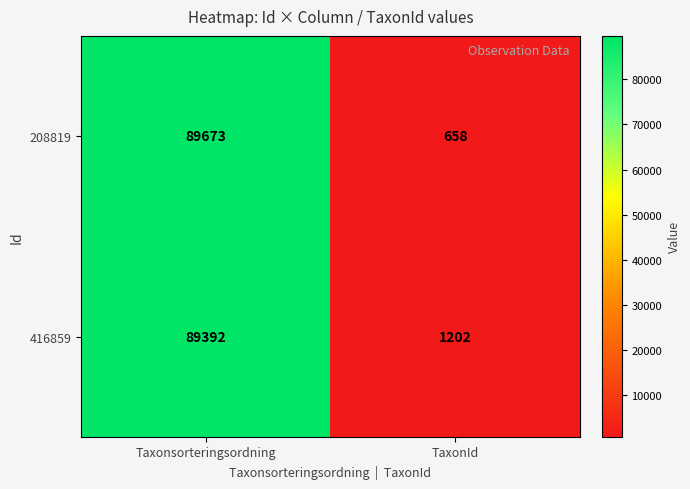

What is the smallest value displayed?

658